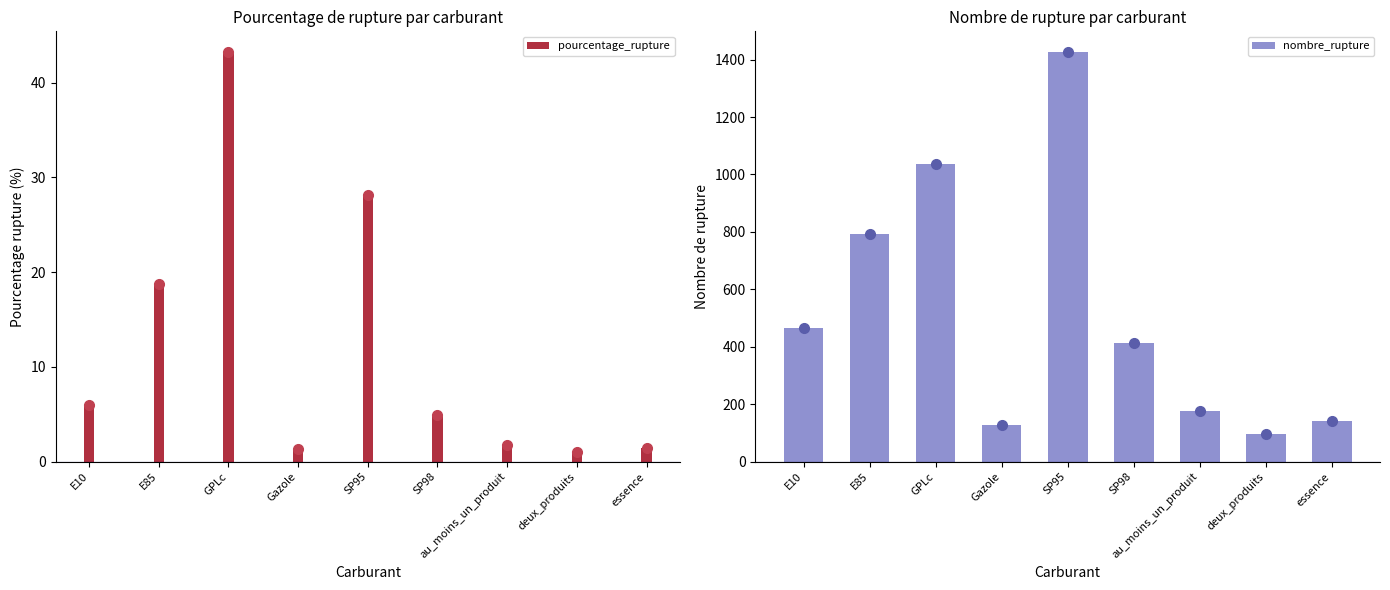

Which series has the largest range (max minus min)?

nombre_rupture